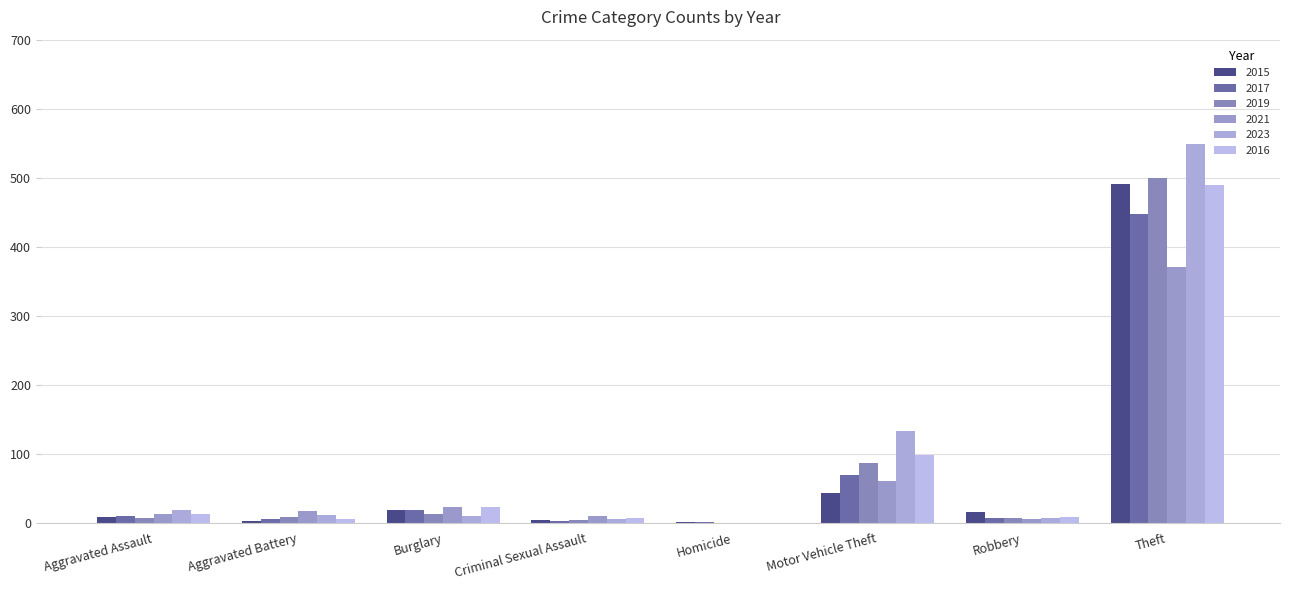

How many groups of bars are there?

8